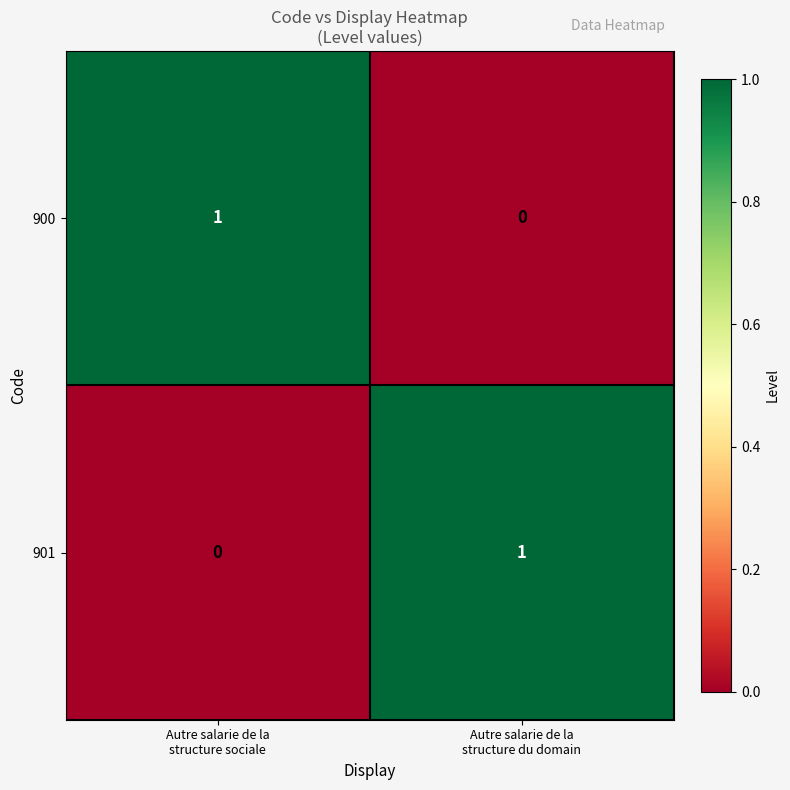

How many categories are shown in the chart?

2